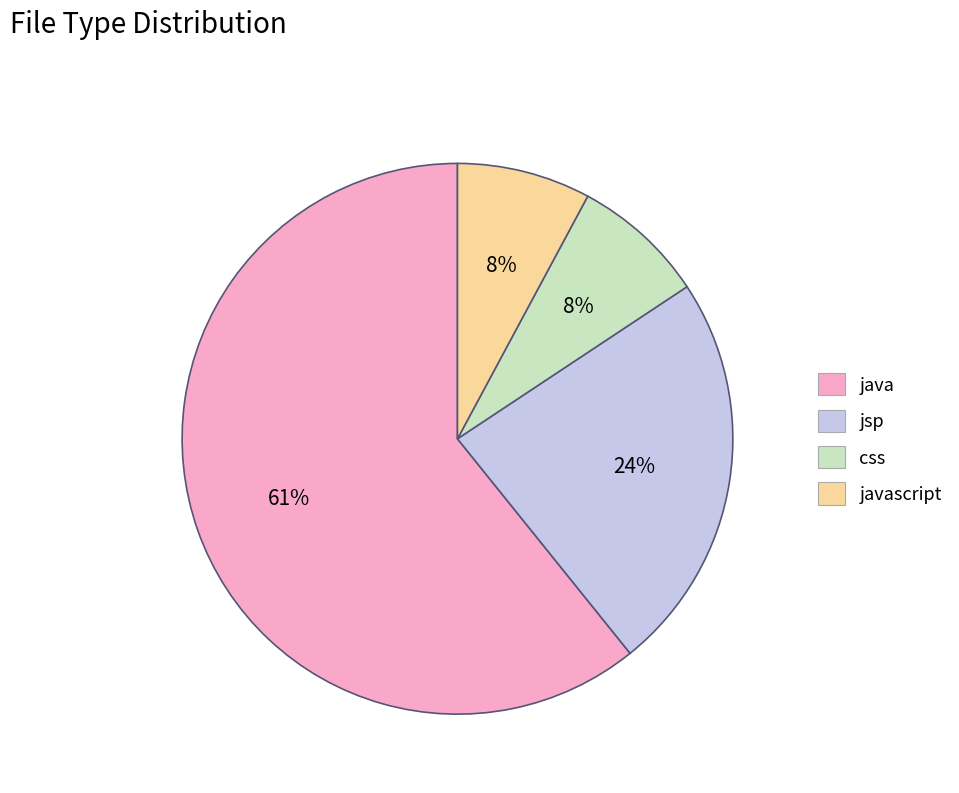

What is the majority slice?

java